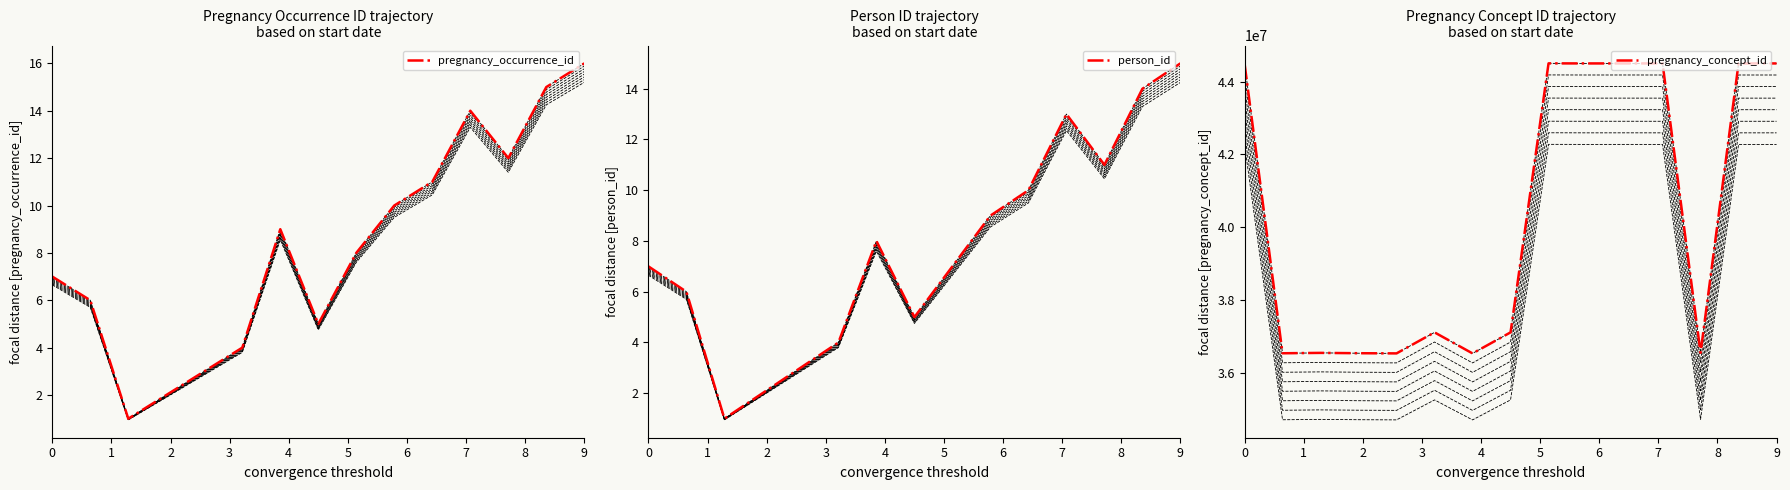

Reading left to right, what are all the values shown in this chart?

pregnancy_occurrence_id: 7	6	1	2	3	4	9	5	8	10	11	14	12	15	16
person_id: 7	6	1	2	3	4	8	5	7	9	10	13	11	14	15
pregnancy_concept_id: 44500984	36535903	36546410	36537250	36532437	37109576	36531819	37109576	44500984	44499010	44499488	44499010	36549159	44499010	44499010